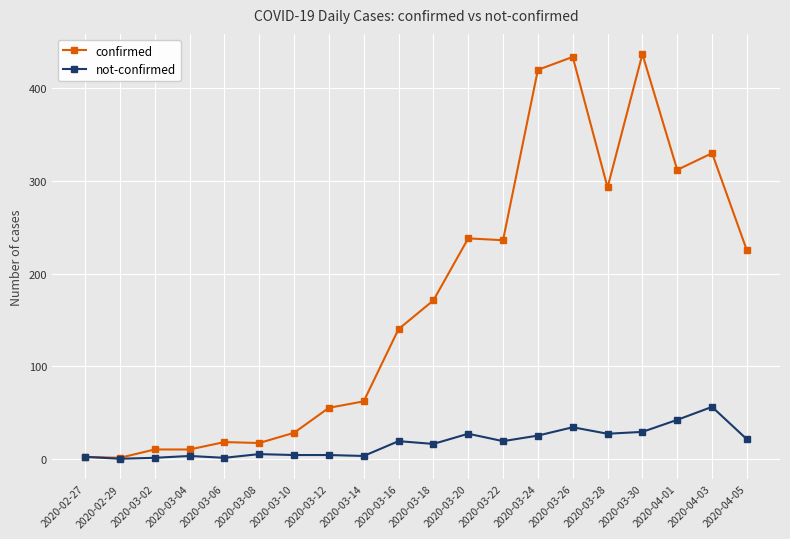

What is the difference between the confirmed values at 2020-03-20 and 2020-02-27?

236